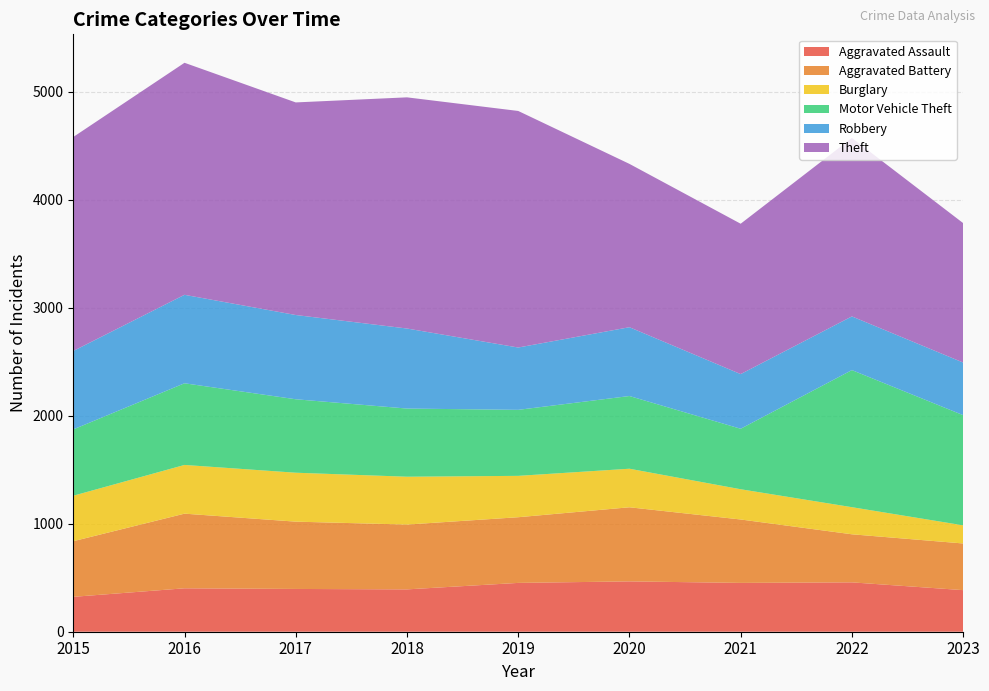

Reading left to right, what are all the values shown in this chart?

Aggravated Assault: 323	402	396	392	452	466	452	457	385
Aggravated Battery: 515	691	623	600	608	686	587	445	432
Burglary: 421	451	453	443	383	357	280	251	168
Motor Vehicle Theft: 614	756	680	631	611	673	560	1269	1020
Robbery: 726	819	780	741	577	637	506	497	487
Theft: 1981	2148	1968	2140	2190	1512	1392	1652	1291